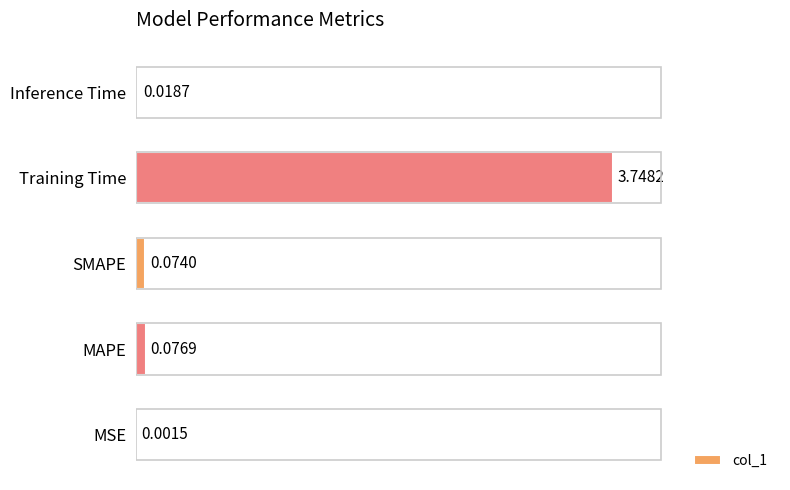

At which category does the chart reach its peak across all series?

Training Time